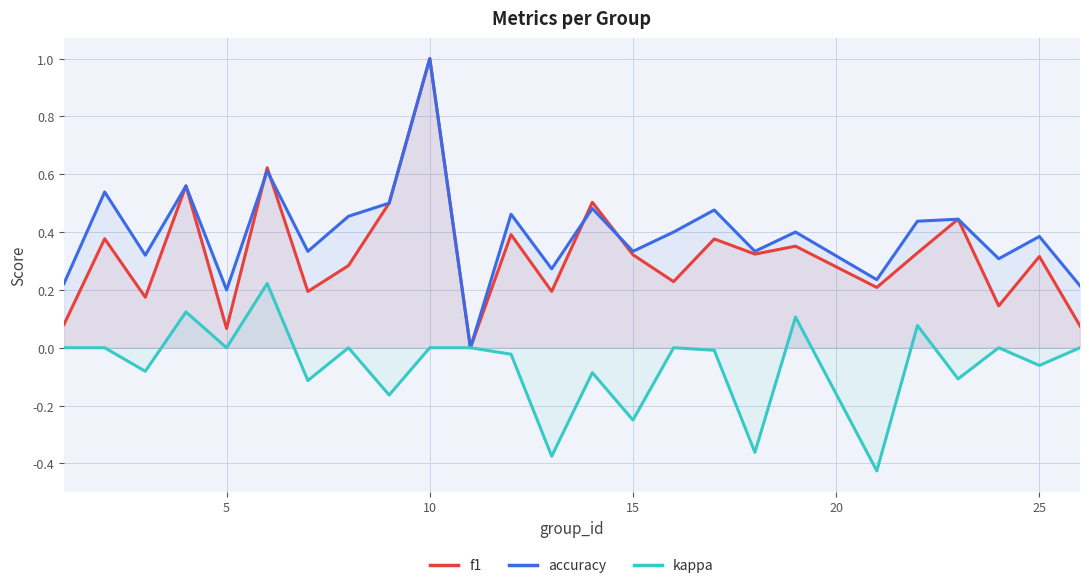

What are all the series names shown in the legend?

f1, accuracy, kappa